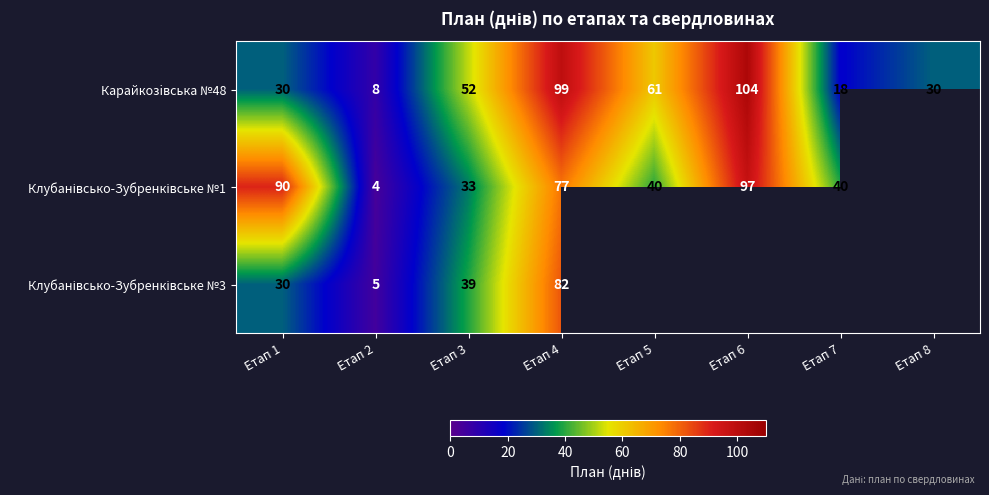

What is the highest value of the Карайкозiвська №48 series?

104